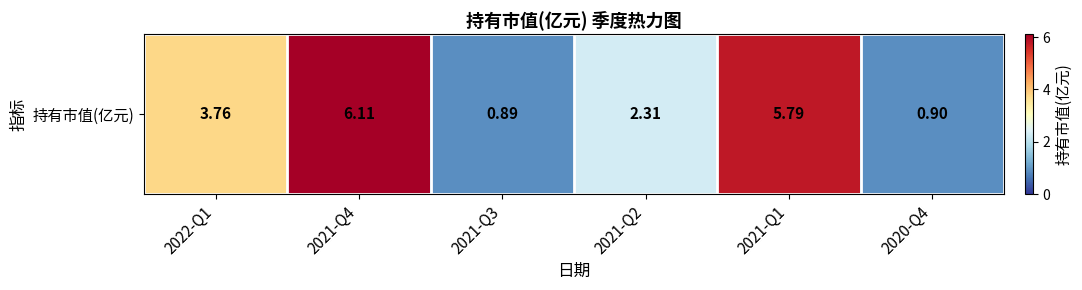

What is the difference between the values at 2021-Q2 and 2021-Q3?

1.4